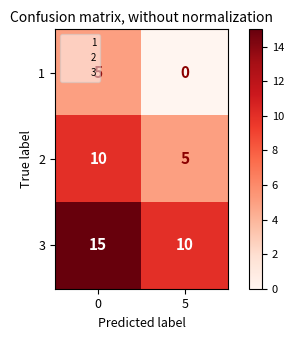

What is the sum of the 2 values at 0 and 5?

15